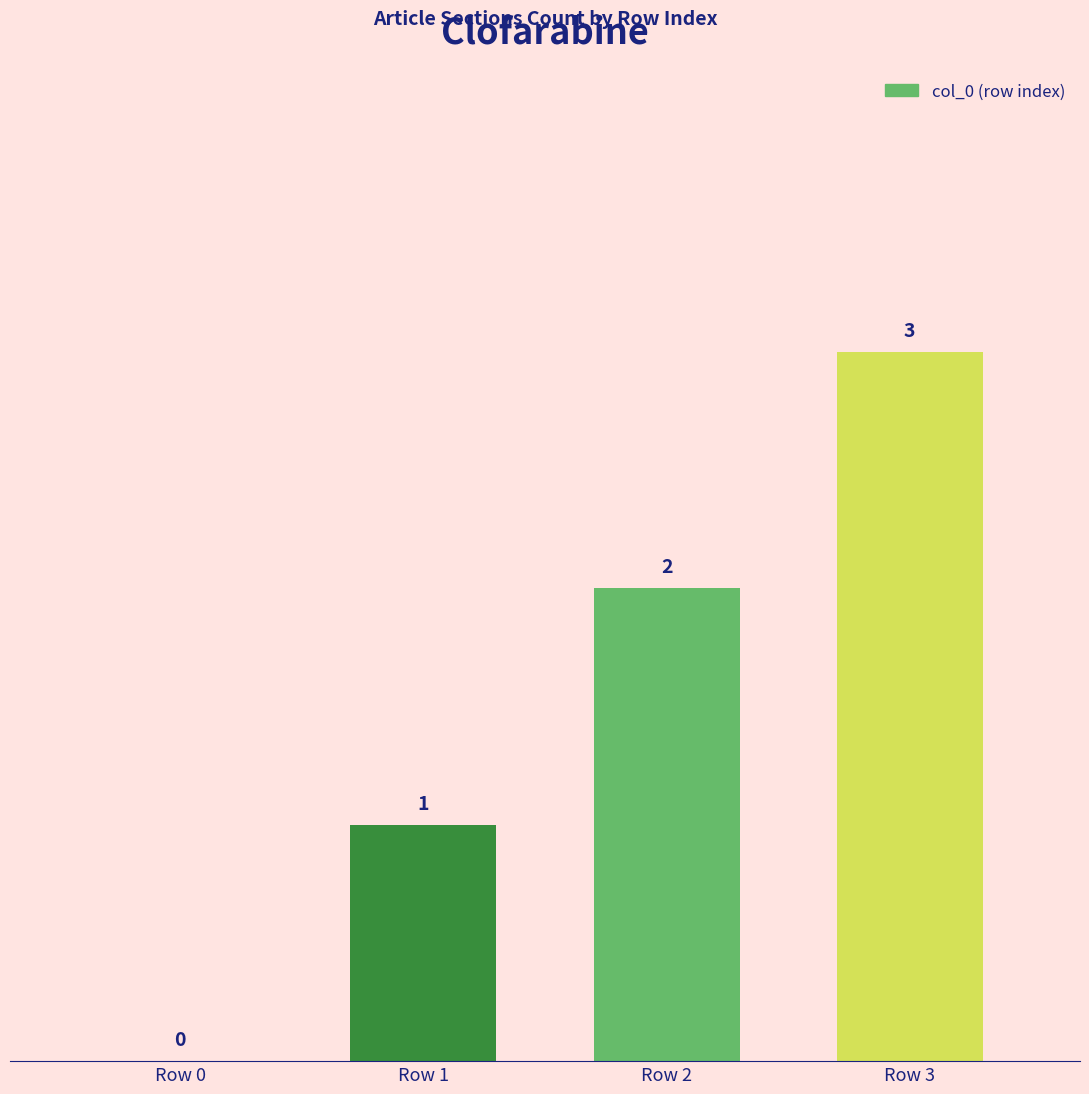

The value at Row 1 is 1. True or false?

True